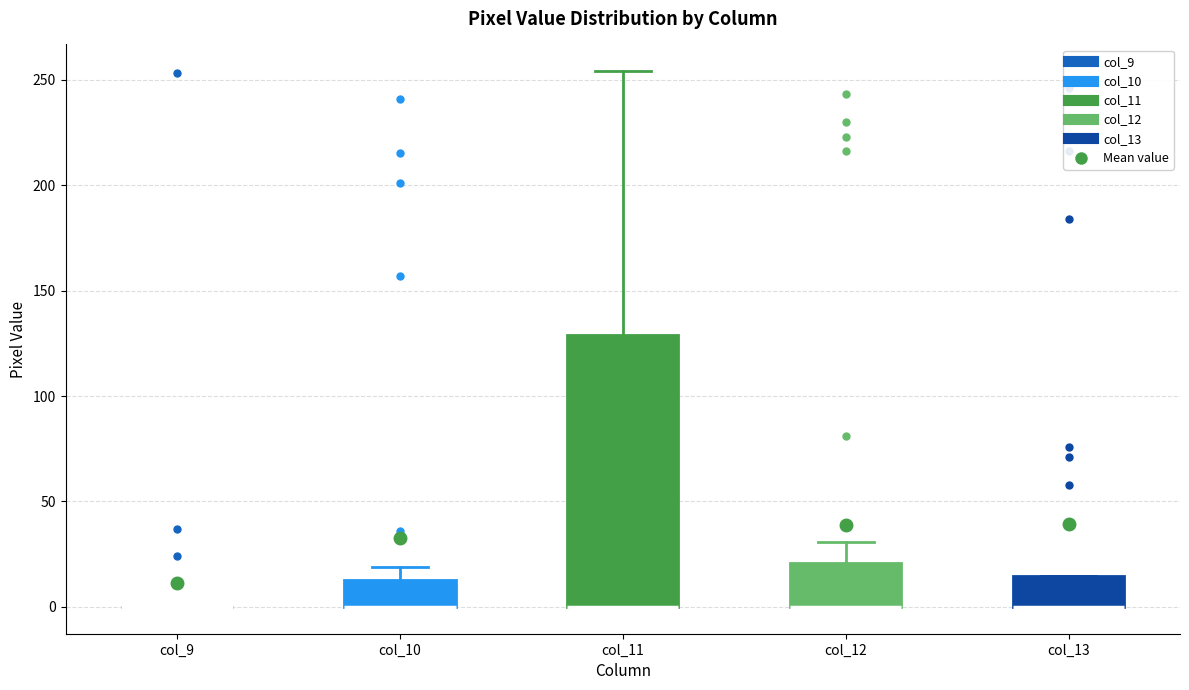

Where is the lower edge of the box for col_10 on the y-axis? The values are not printed on the chart, so give them approximately, as read against the axis.

0